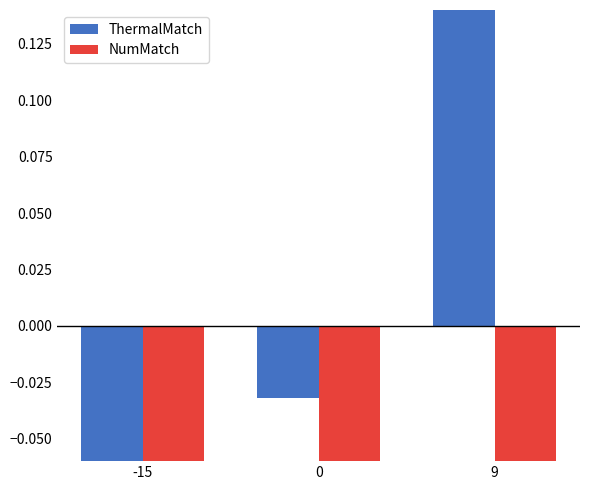

What is the value of the NumMatch bar at the 2nd from the left?

-0.6